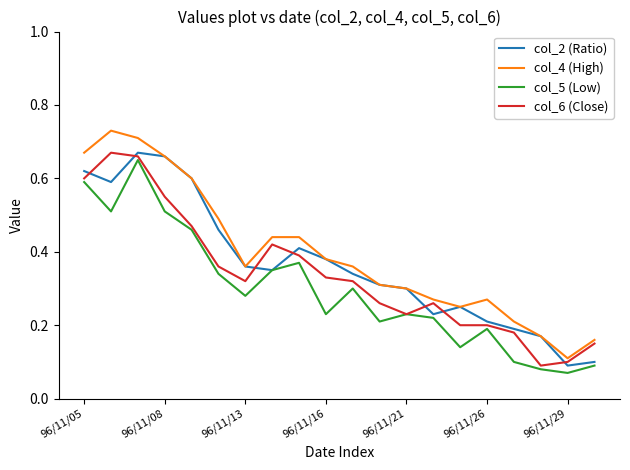

What is the label of the 3rd point from the right?

17